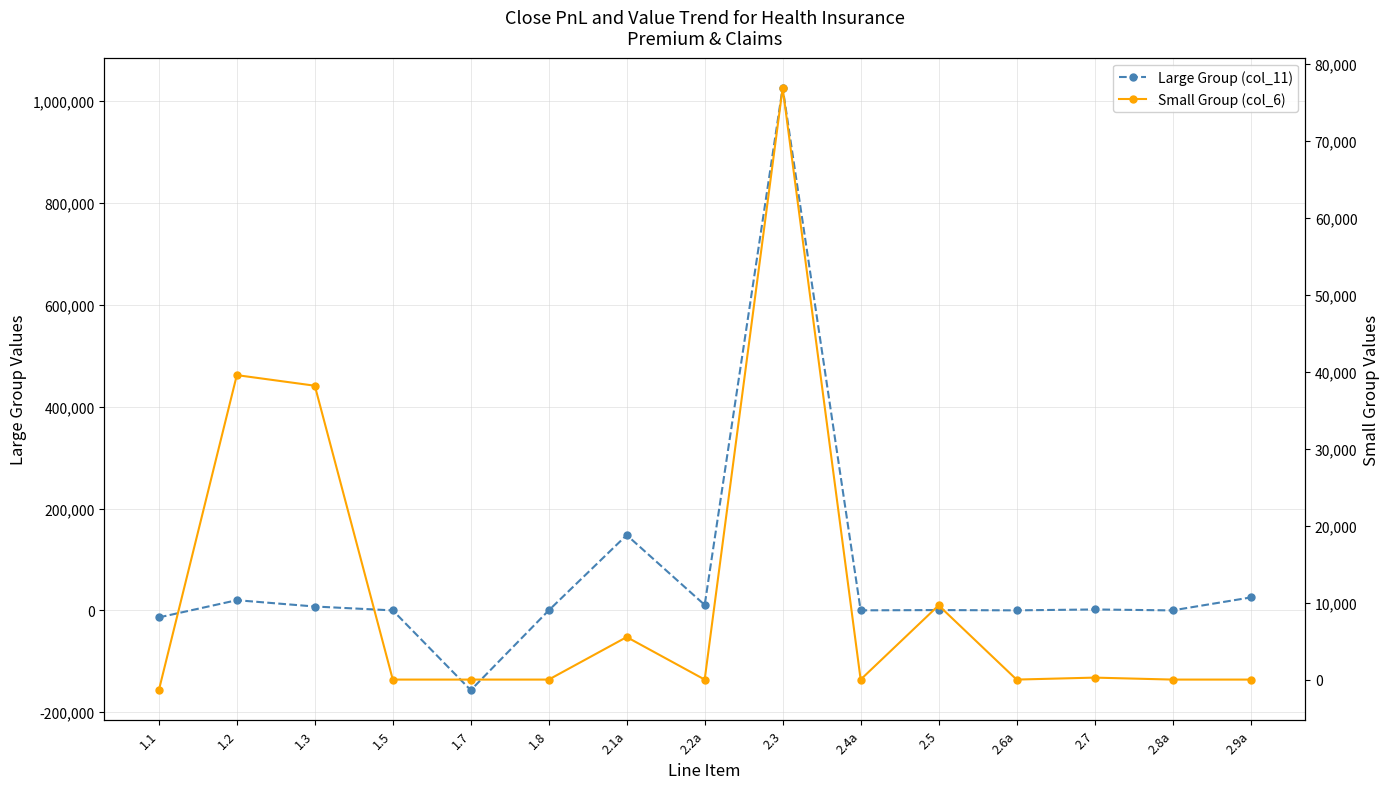

What is the sum of all Small Group (col_6) values?

168686